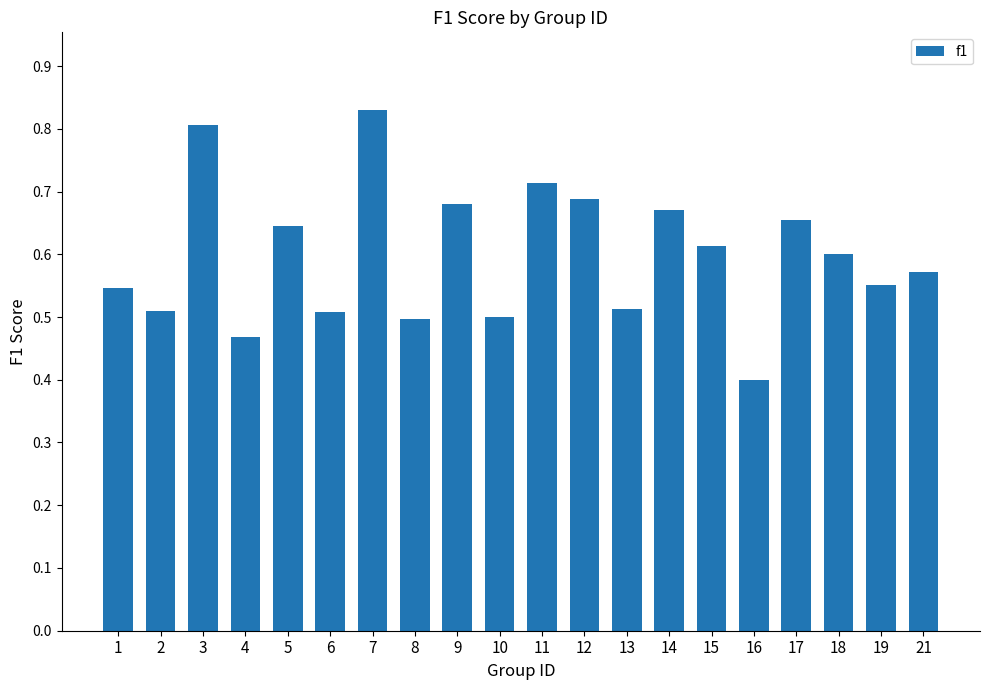

How many values are between 0 and 1?

20